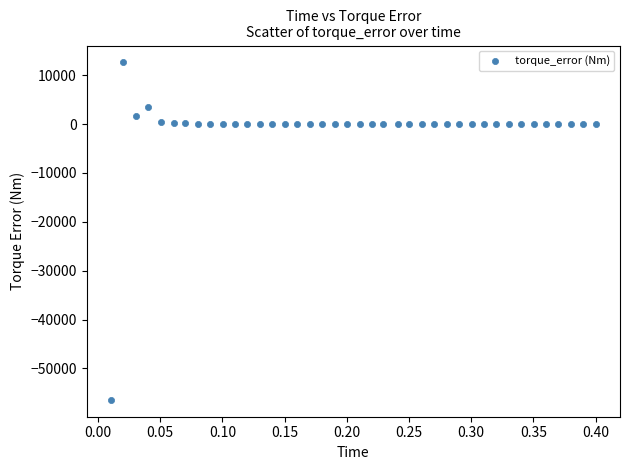

What is the range of Y values (max minus min)?

69060.7